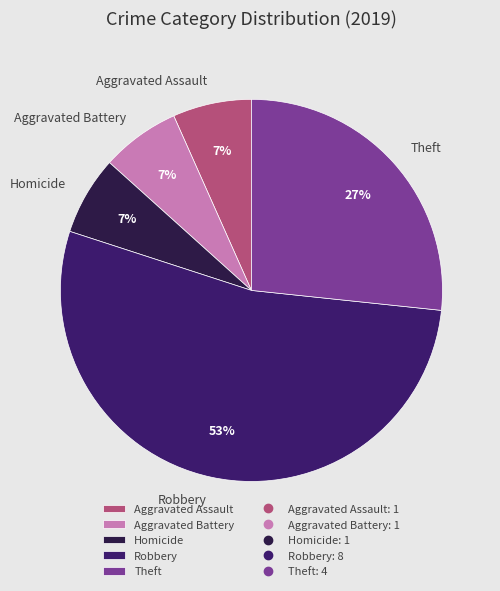

What is the largest slice in the pie chart?

Robbery